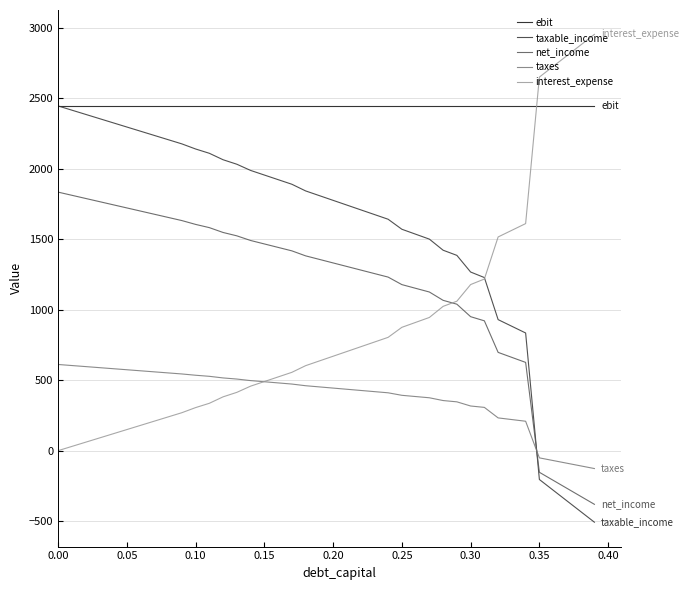

After their last crossing, which series has the higher values: net_income or taxable_income?

net_income